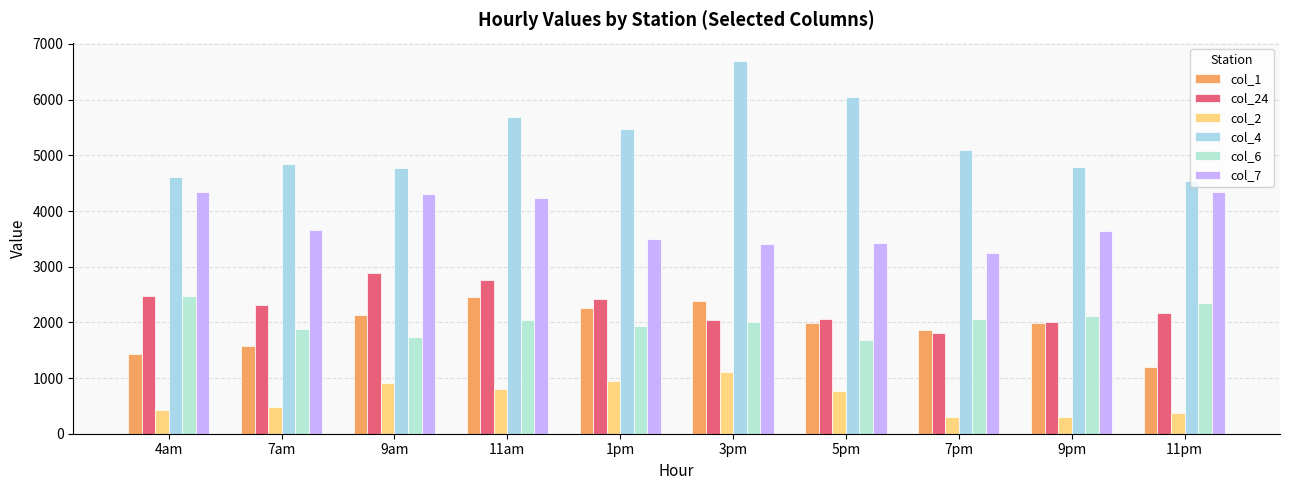

Which series has the widest spread of values?

col_4